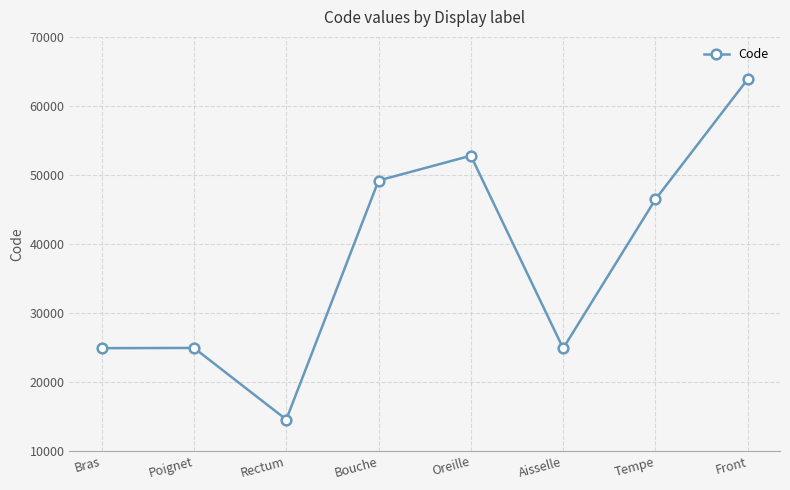

What is the smallest value displayed?

14544